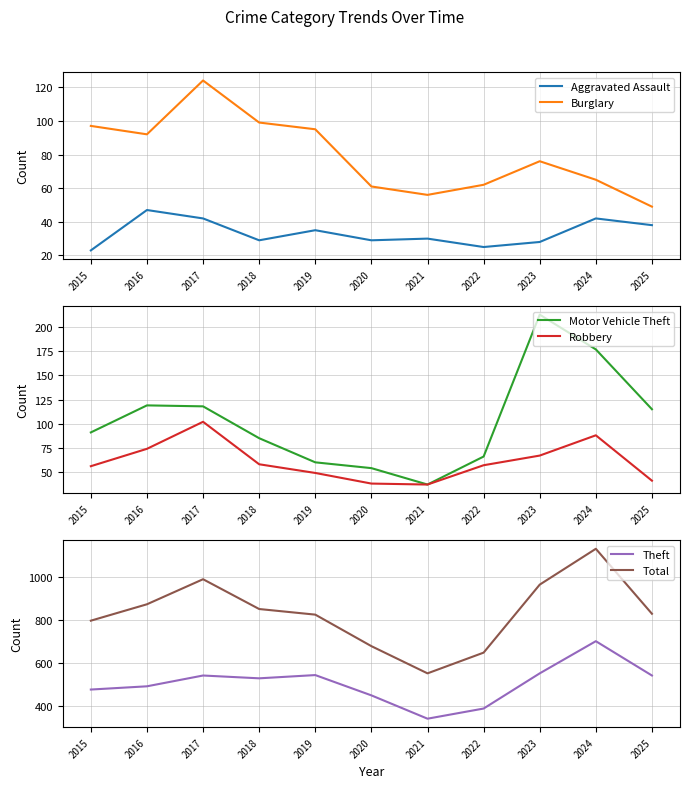

Does the chart display data point markers on the line(s)?

No